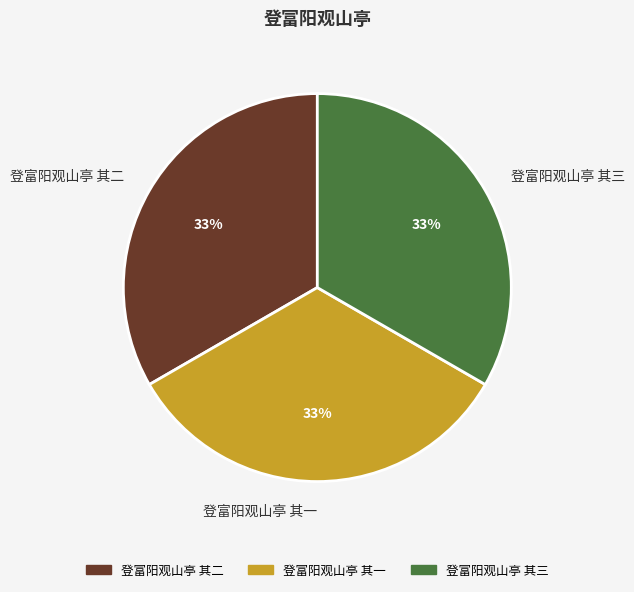

Count the number of slices in the pie.

3